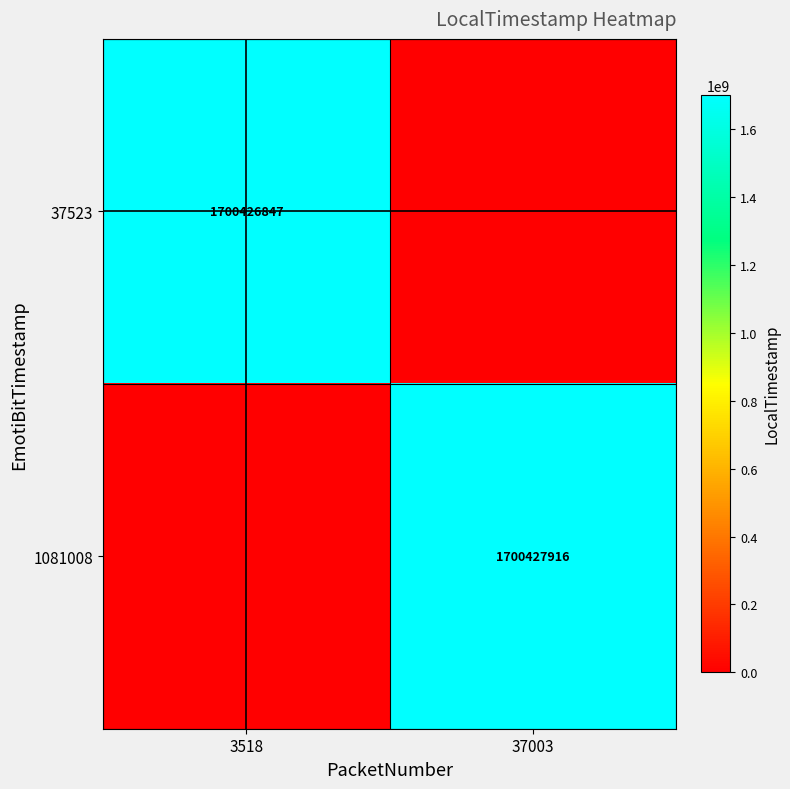

True or false: 37523 has a value of 1700426847 at 3518.

True